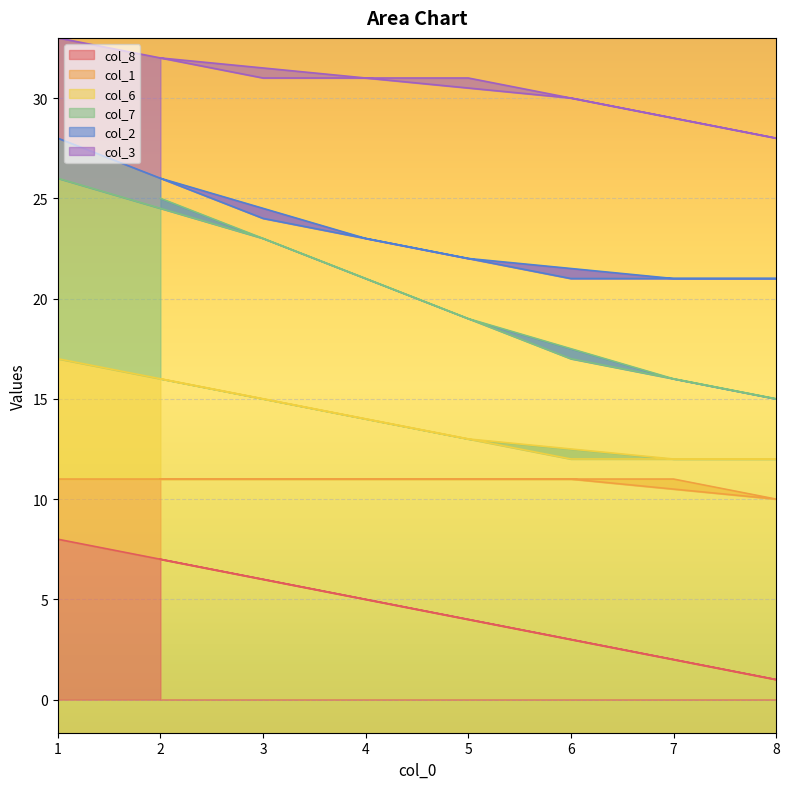

What is the difference between the col_6 values at 5 and 6?

1